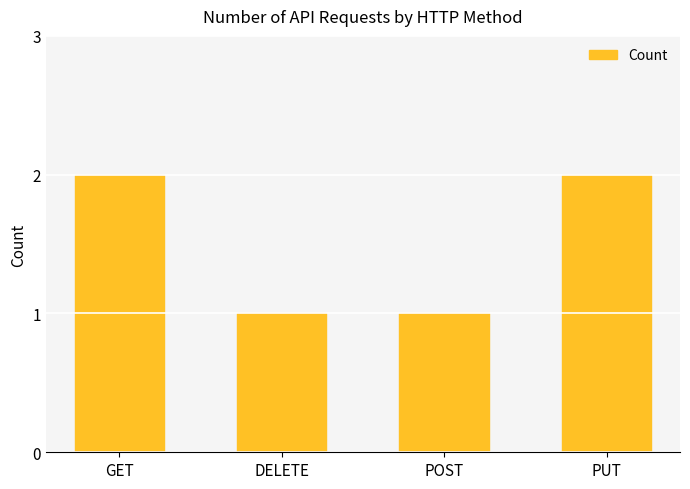

What is the label of the 2nd bar from the left?

DELETE